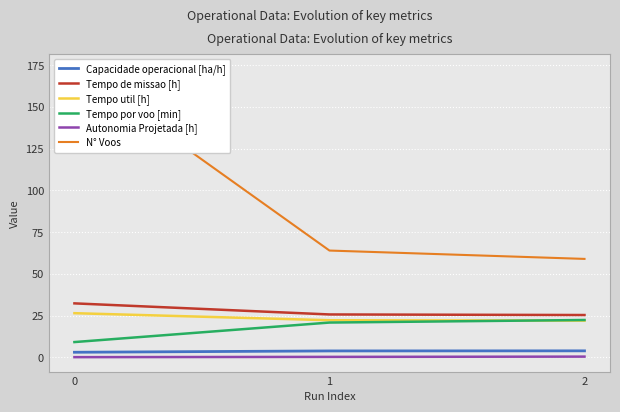

Does the chart display data point markers on the line(s)?

No